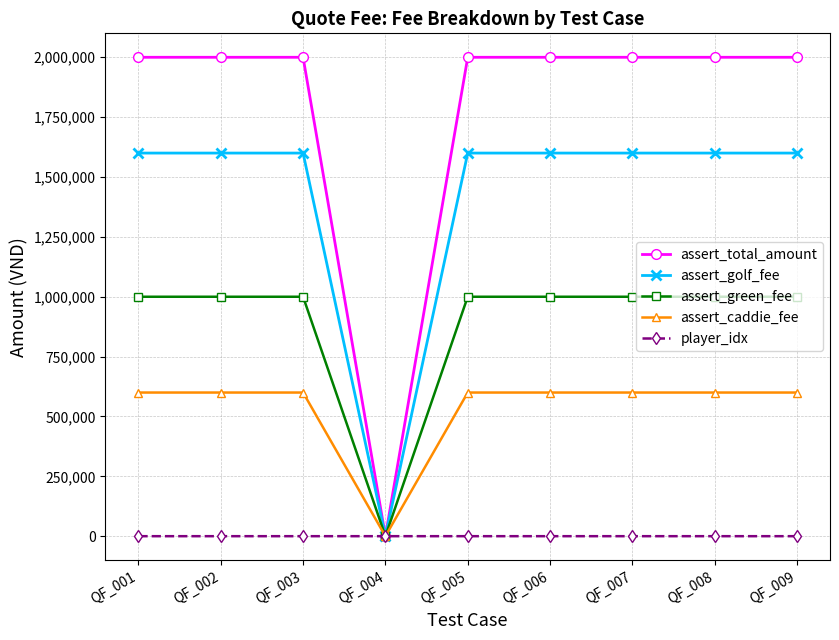

Rank the series at QF_007 from lowest to highest value.

player_idx, assert_caddie_fee, assert_green_fee, assert_golf_fee, assert_total_amount